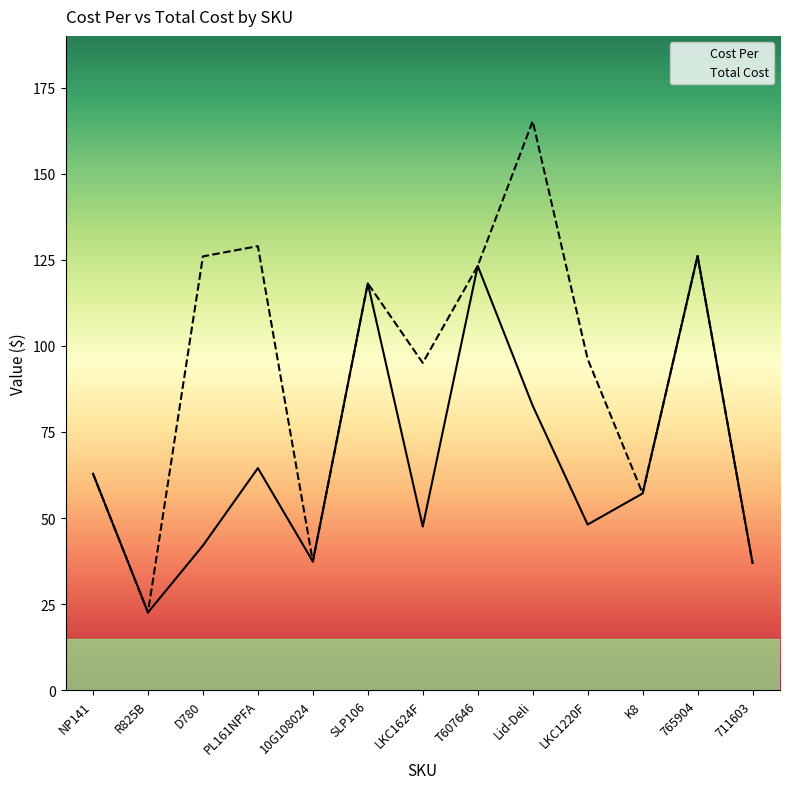

Which category has the highest value in the Cost Per series?

765904